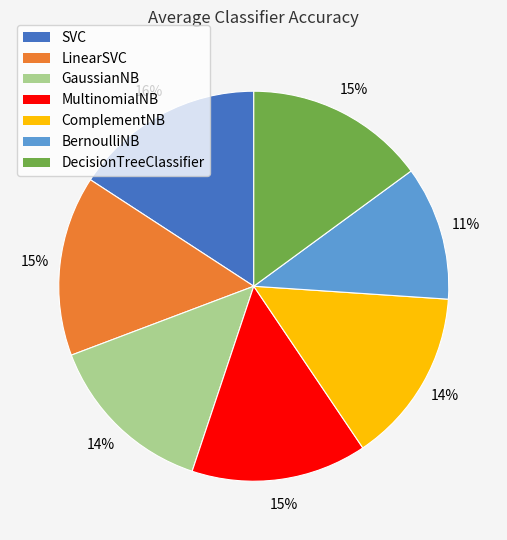

How many segments does this pie chart have?

7